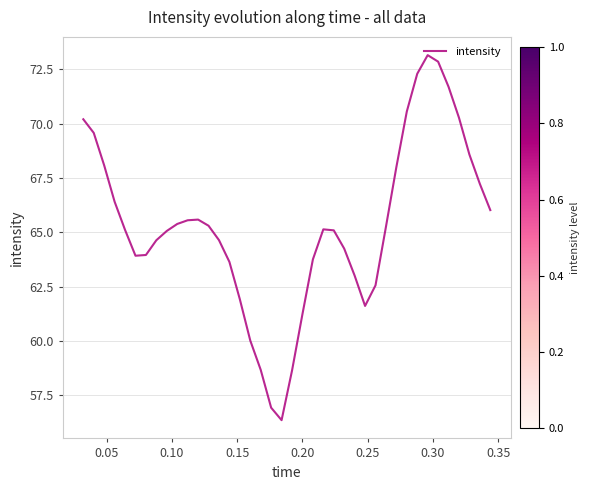

How many series are shown in this chart?

1